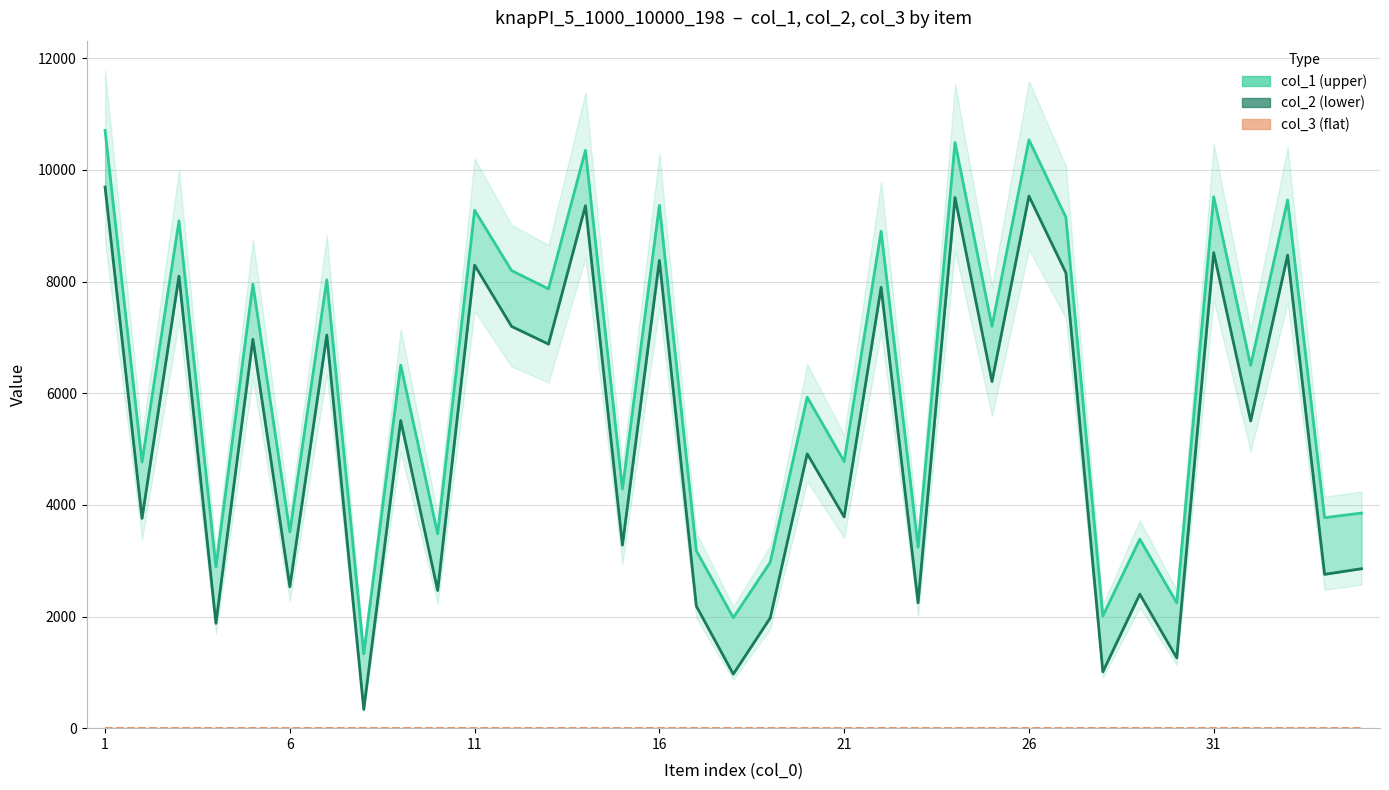

Which series has the largest total across all categories?

col_1